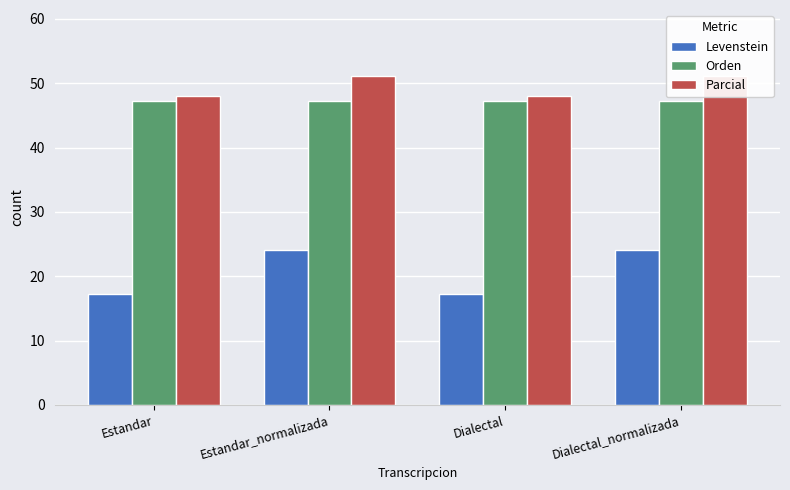

The value of Parcial at Estandar_normalizada is 51.2. True or false?

True